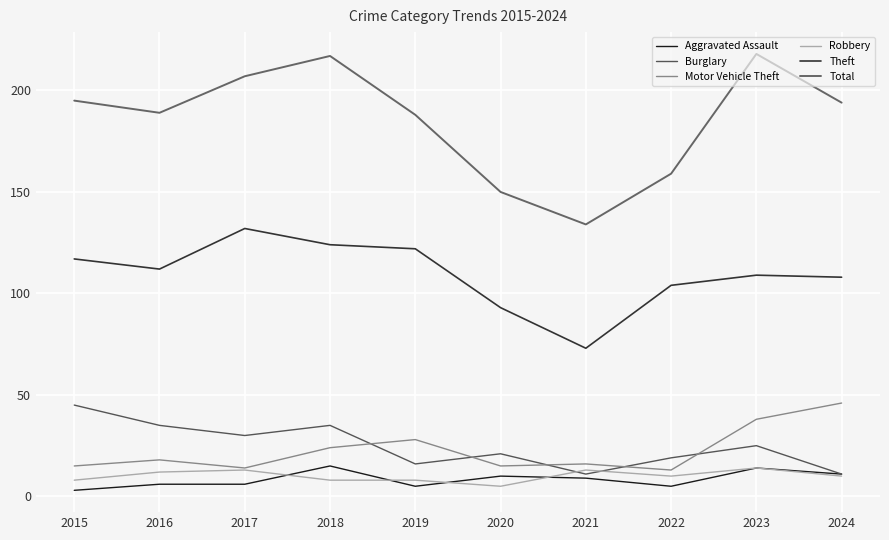

True or false: Total has more than 1 points higher than both neighbors.

True